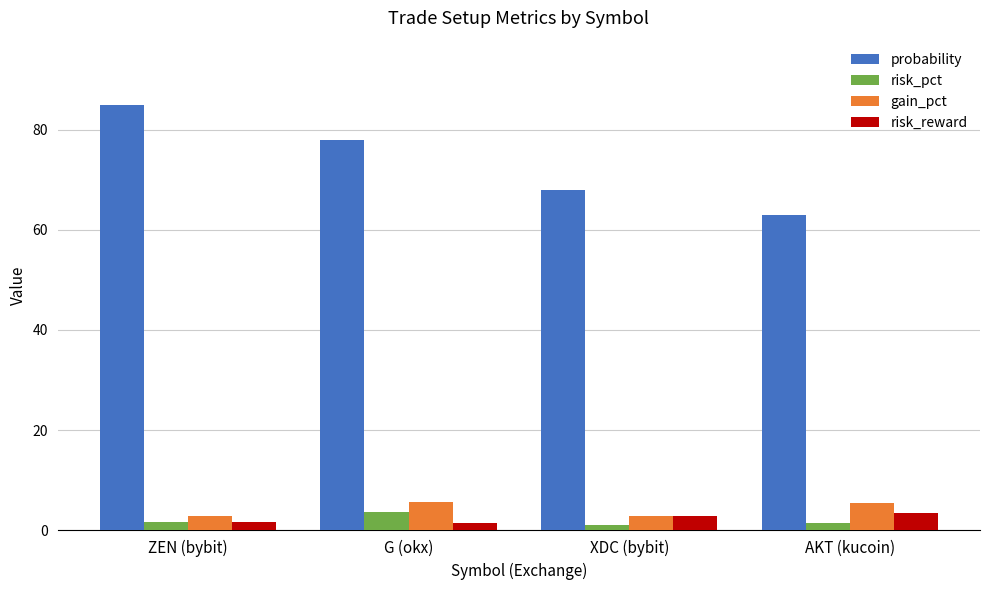

Between G (okx) and AKT (kucoin), which series saw the biggest shift?

probability